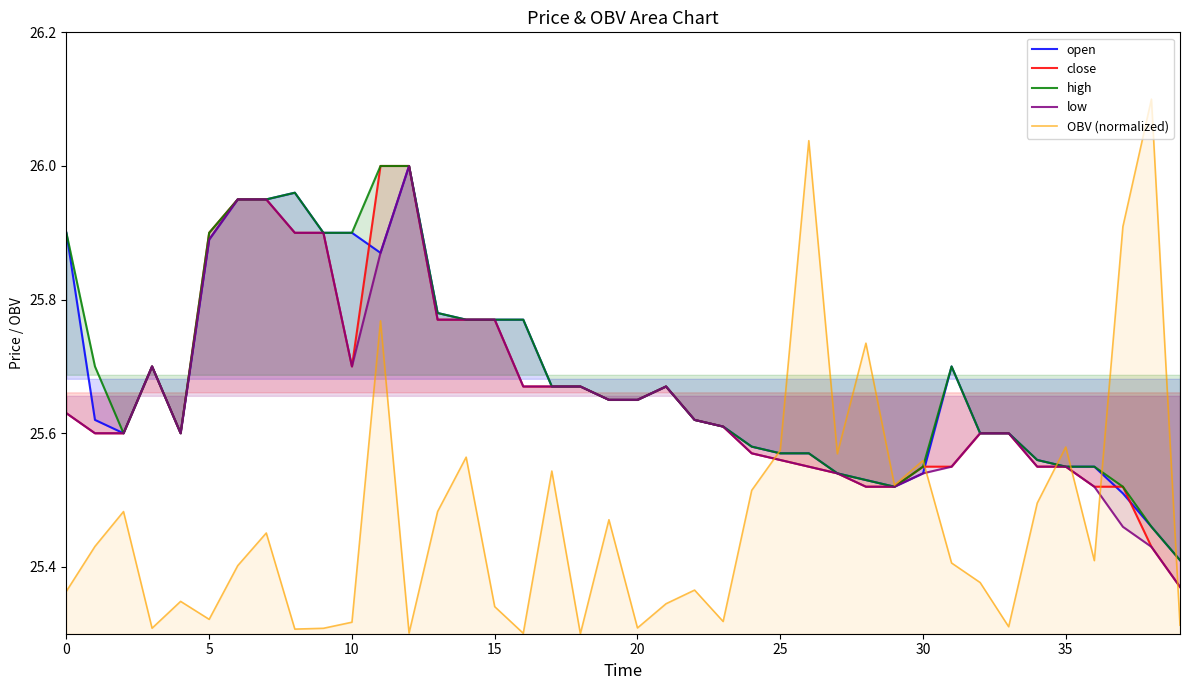

At which label is OBV (normalized) closest to 25?

18